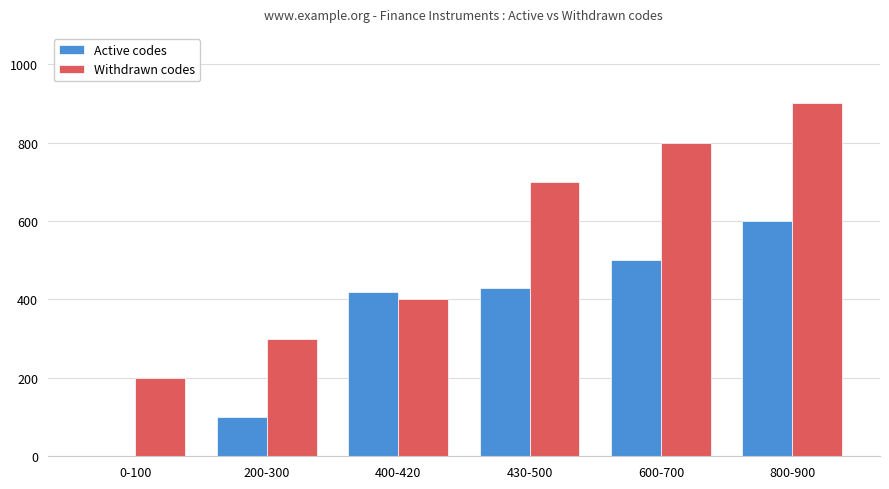

What is the greatest value displayed?

900